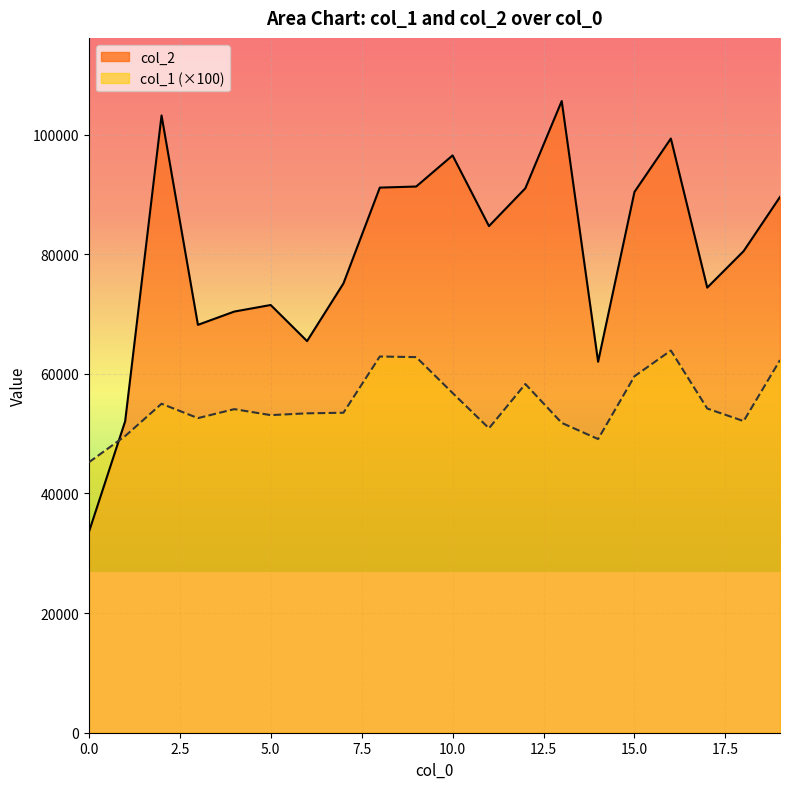

What is the spread (max minus min) of values at 7?

21616